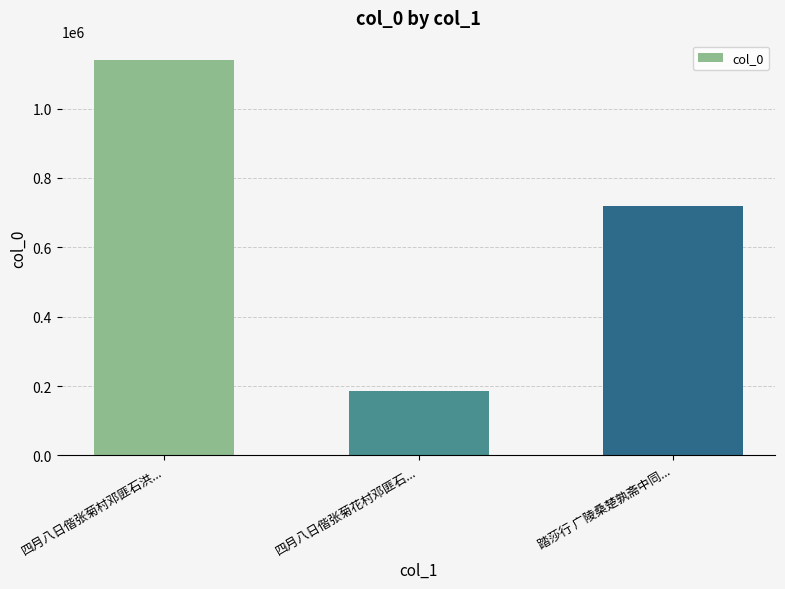

Rank the categories by value from highest to lowest.

四月八日偕张菊村邓匪石洪..., 踏莎行 广陵桑楚孰斋中同..., 四月八日偕张菊花村邓匪石...